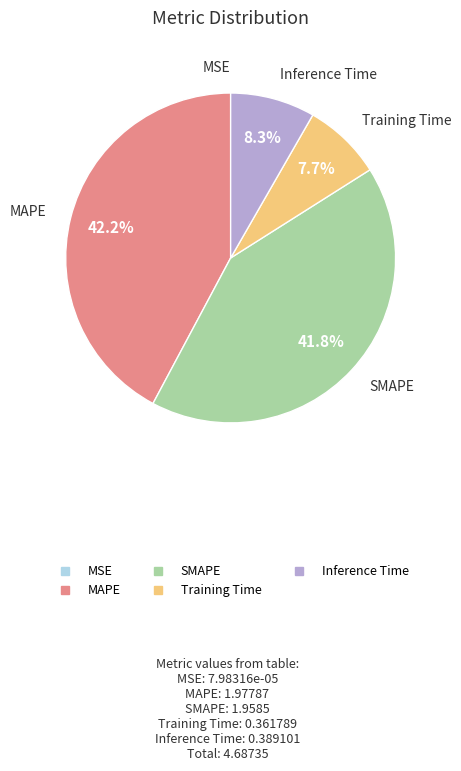

Between Inference Time and Training Time, which is larger?

Inference Time